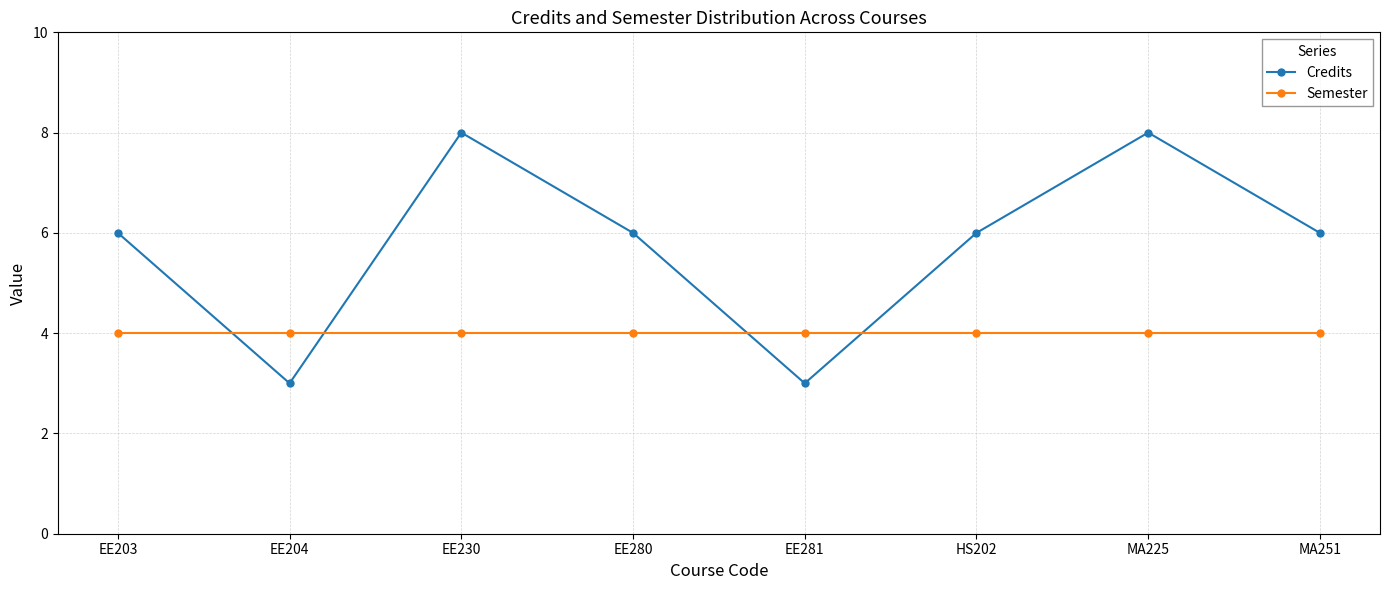

Is the value of Credits at MA225 greater than the value of Semester at EE280?

Yes